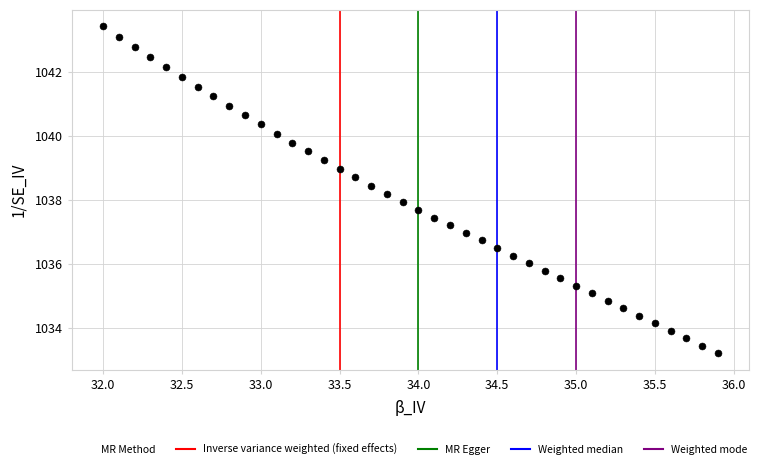

What is the range of Y values (max minus min)?

10.2